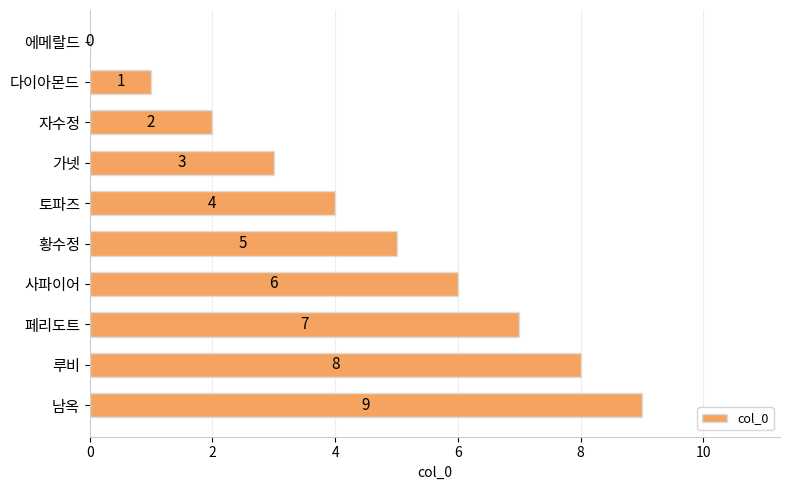

Where is the data nearest to the value 4?

토파즈